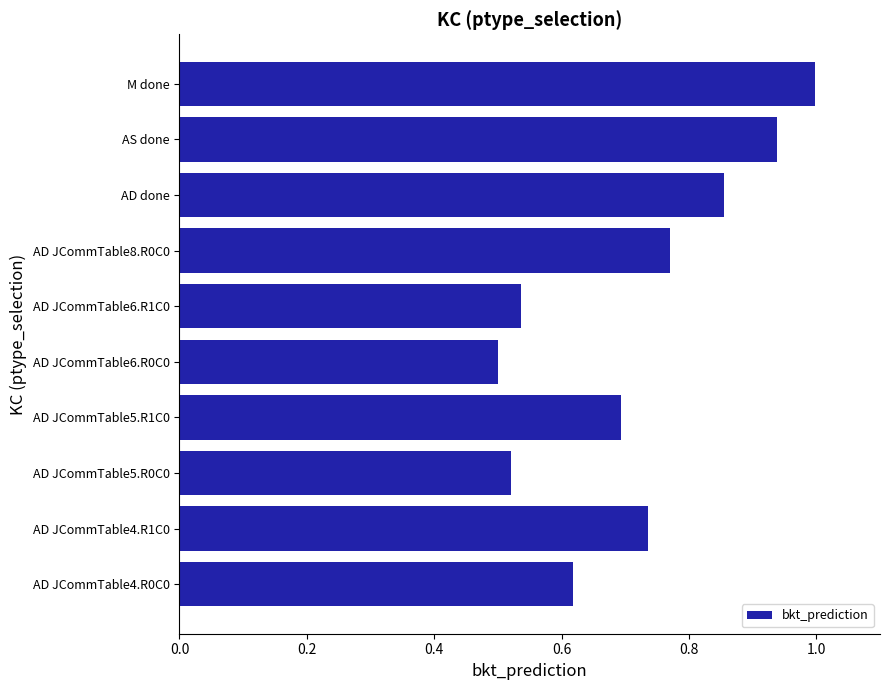

Are the bars horizontal?

Yes